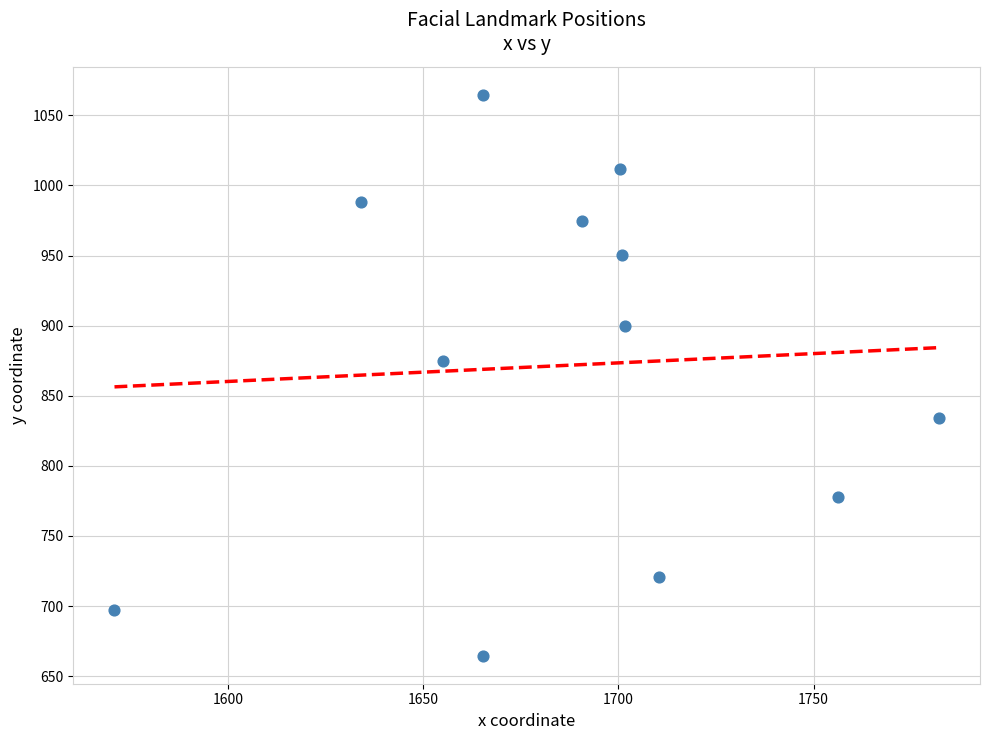

What is the range of Y values (max minus min)?

400.0